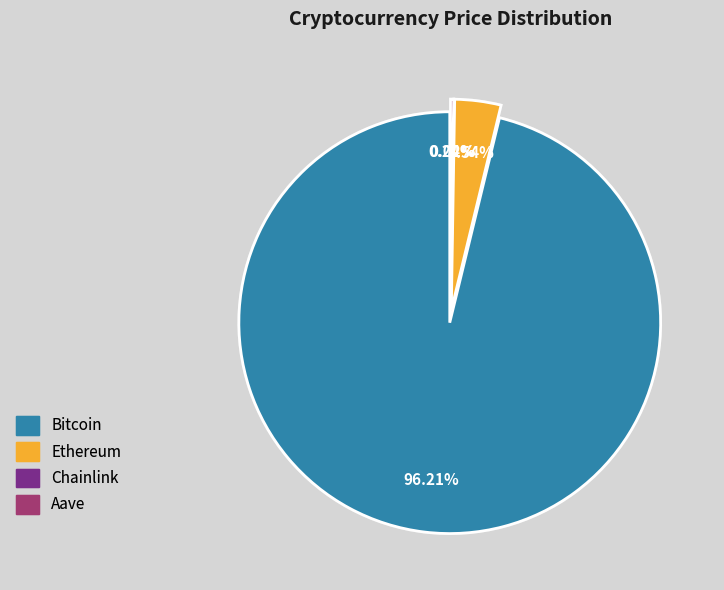

Which slice is the smallest?

Chainlink